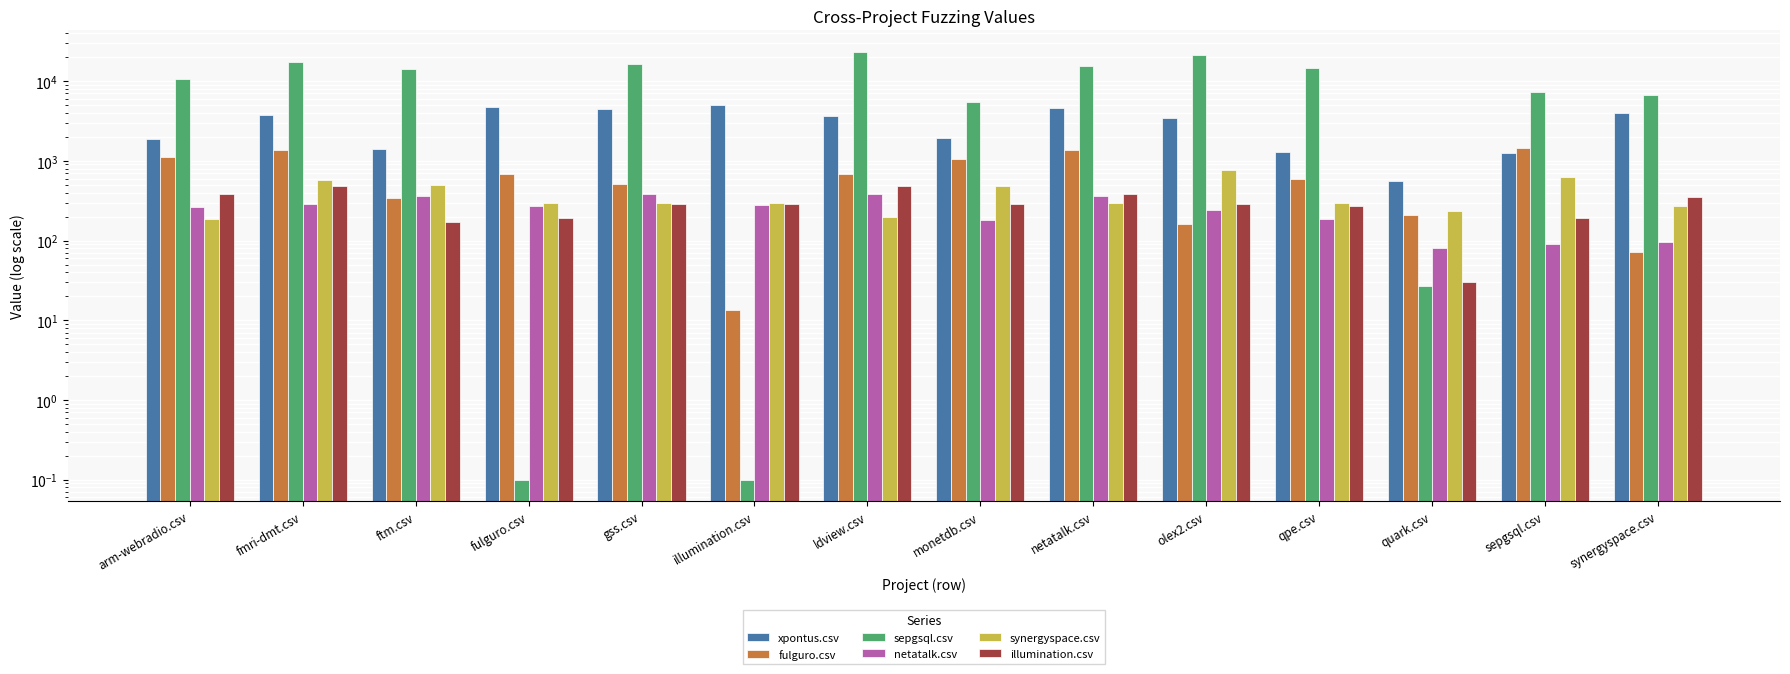

What are all the series names shown in the legend?

xpontus.csv, fulguro.csv, sepgsql.csv, netatalk.csv, synergyspace.csv, illumination.csv